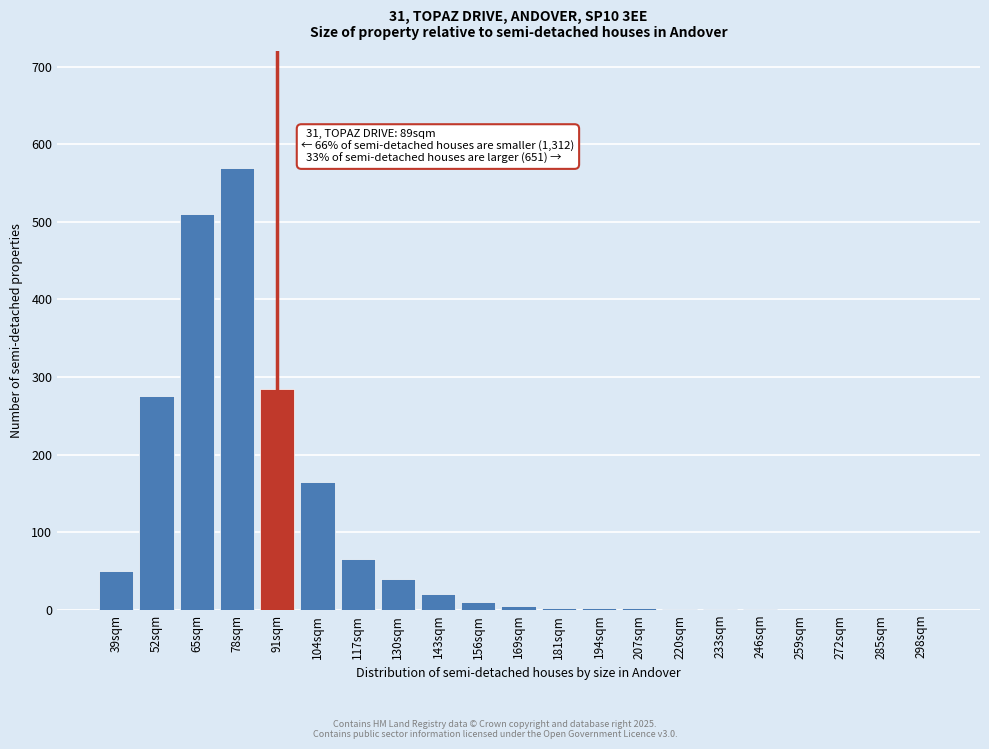

Which label corresponds to the largest value in the chart?

78sqm